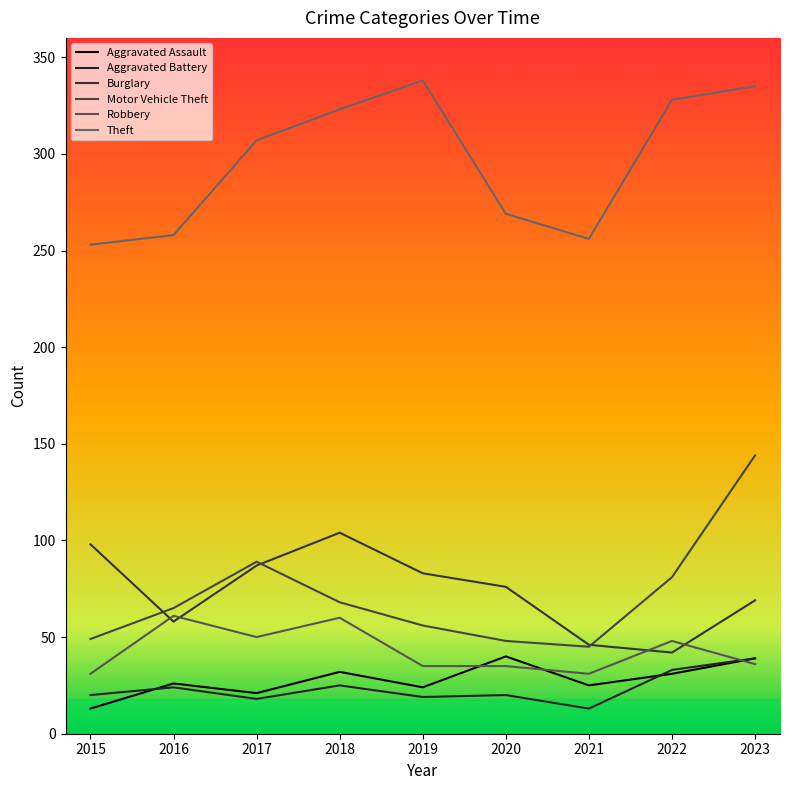

Reading left to right, transcribe all the data shown in this chart.

Aggravated Assault: 13	26	21	32	24	40	25	31	39
Aggravated Battery: 20	24	18	25	19	20	13	33	39
Burglary: 98	58	87	104	83	76	46	42	69
Motor Vehicle Theft: 49	65	89	68	56	48	45	81	144
Robbery: 31	61	50	60	35	35	31	48	36
Theft: 253	258	307	323	338	269	256	328	335